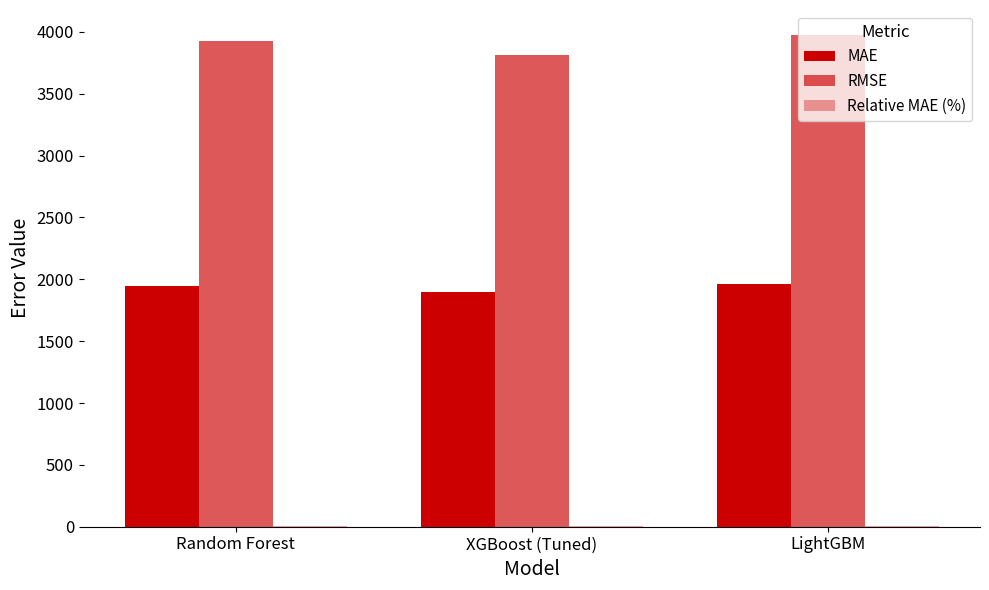

Reading left to right, transcribe all the data shown in this chart.

MAE: Random Forest=1945.9	XGBoost (Tuned)=1901.3	LightGBM=1960.3
RMSE: Random Forest=3926.9	XGBoost (Tuned)=3813.9	LightGBM=3978.4
Relative MAE (%): Random Forest=5.8	XGBoost (Tuned)=5.7	LightGBM=5.8